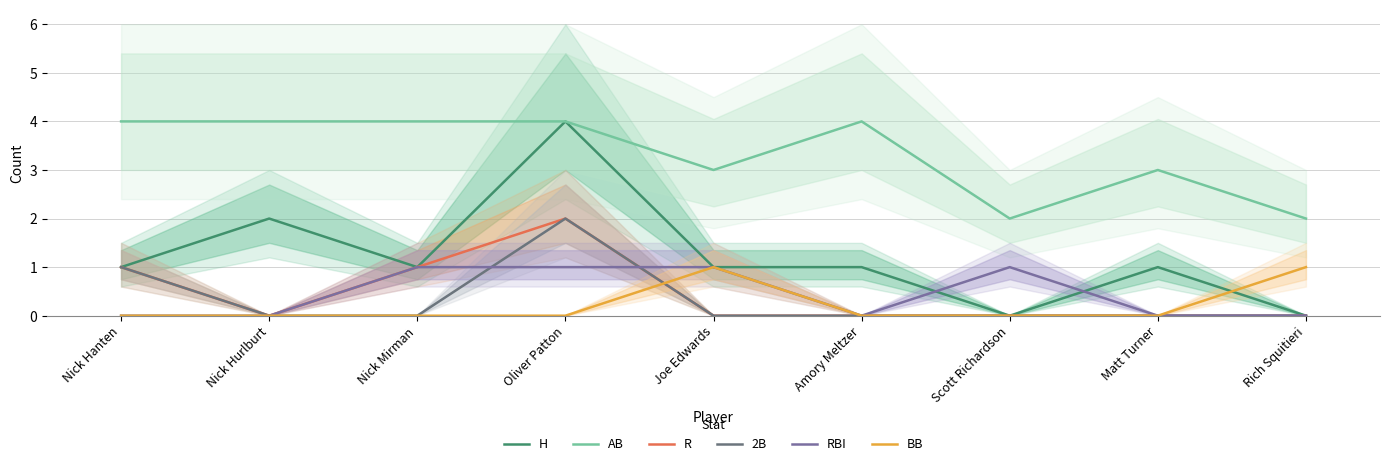

What are all the series names shown in the legend?

H, AB, R, 2B, RBI, BB